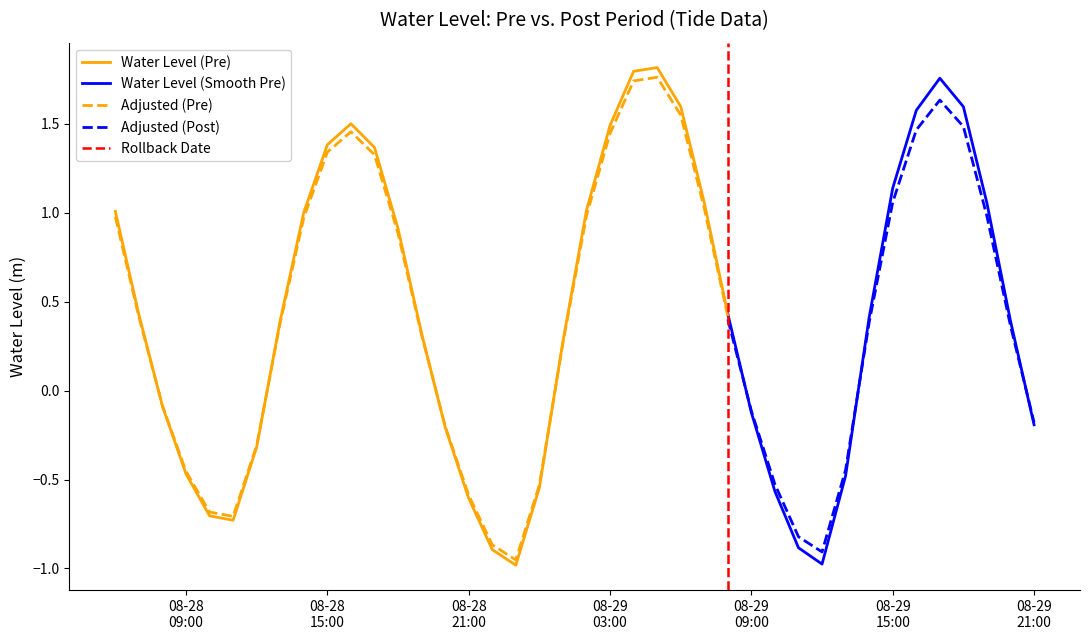

What is the change in value from 2023-08-29 00:00:00 to 2023-08-29 06:00:00?

+2.1